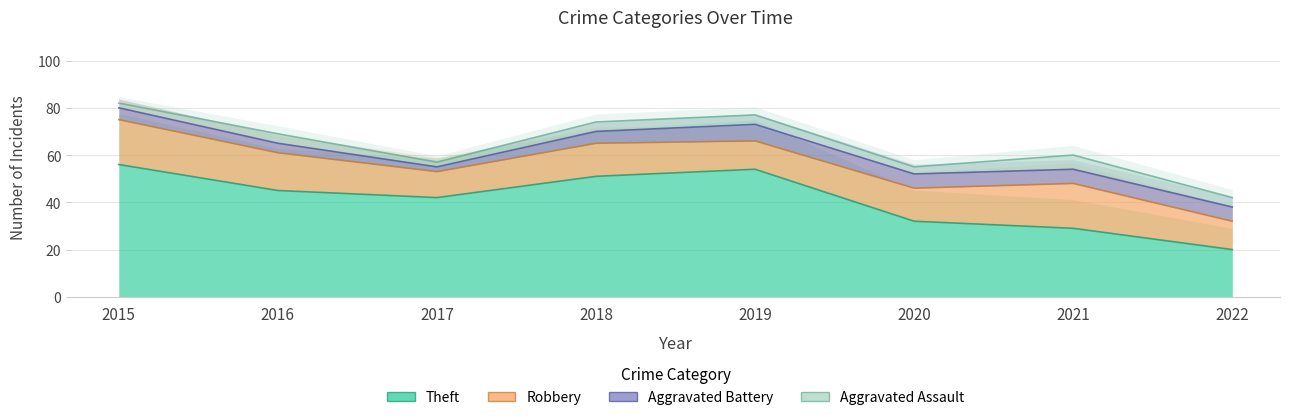

How many lines are shown in the chart?

4